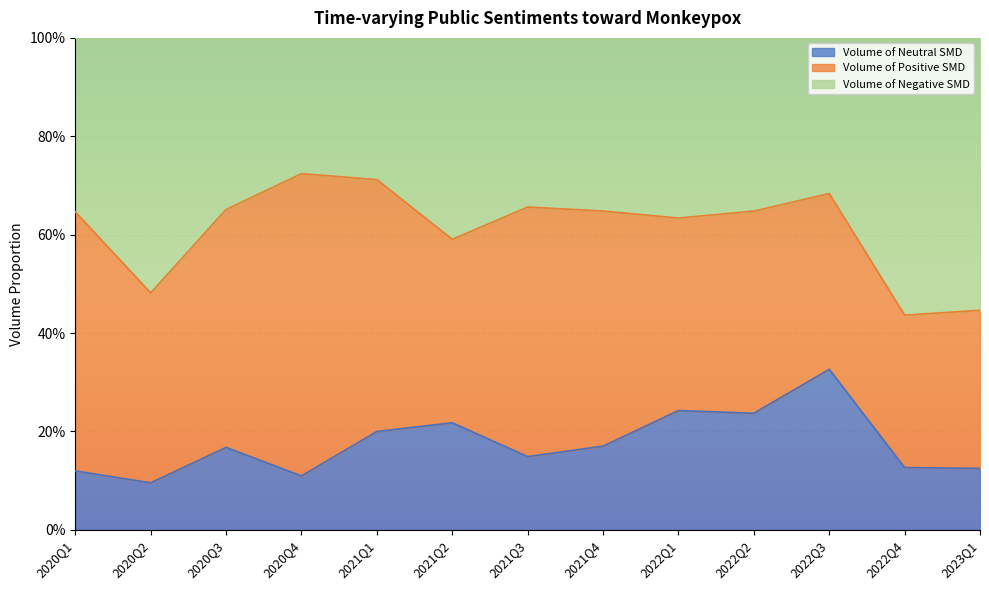

At how many categories does at least one series exceed 0?

13